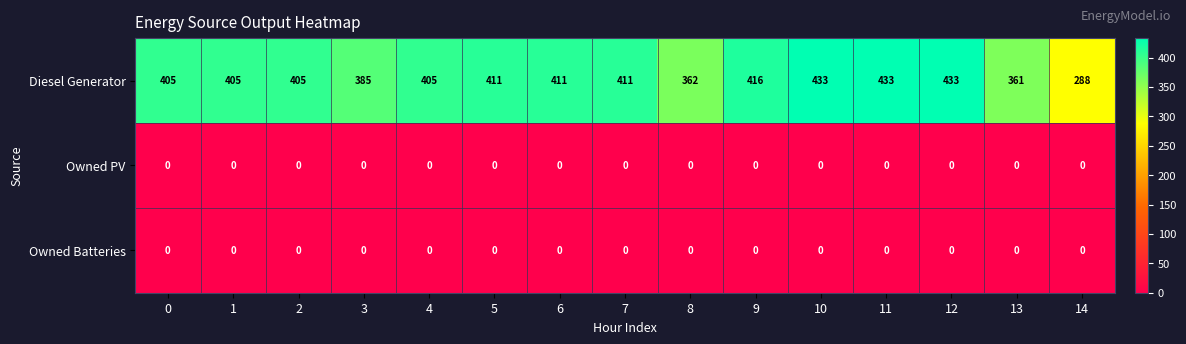

What is the minimum value for Diesel Generator?

288